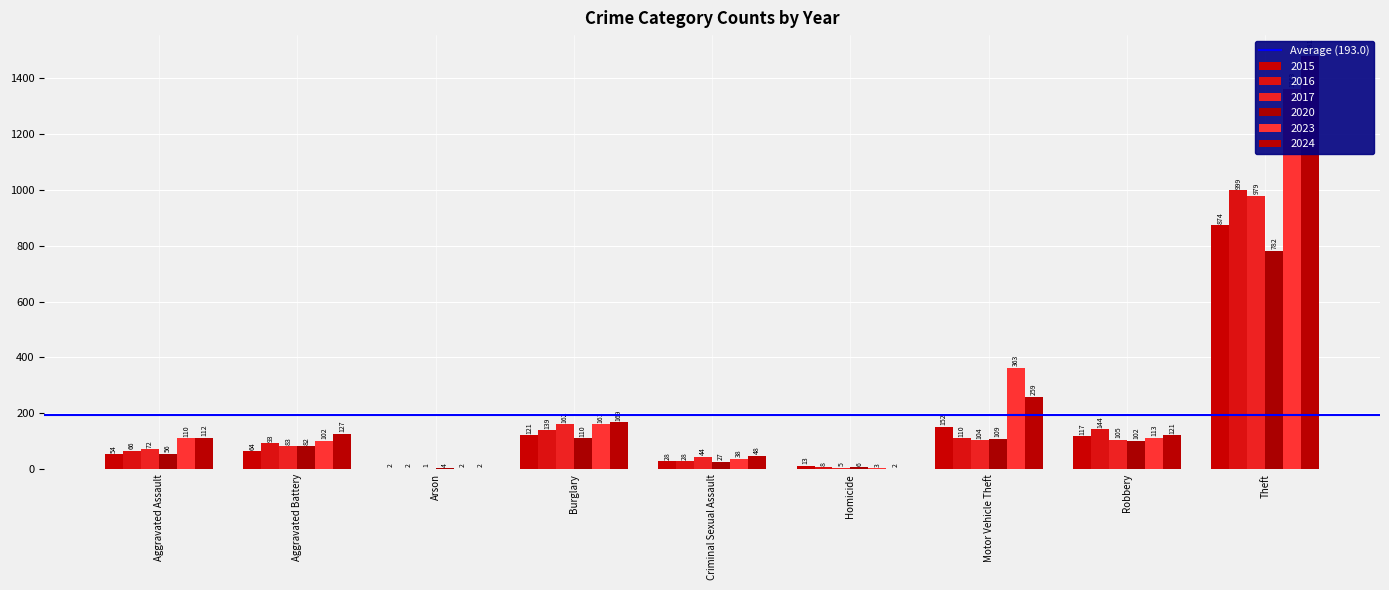

Is it true that 2015 equals 1 at Arson?

False